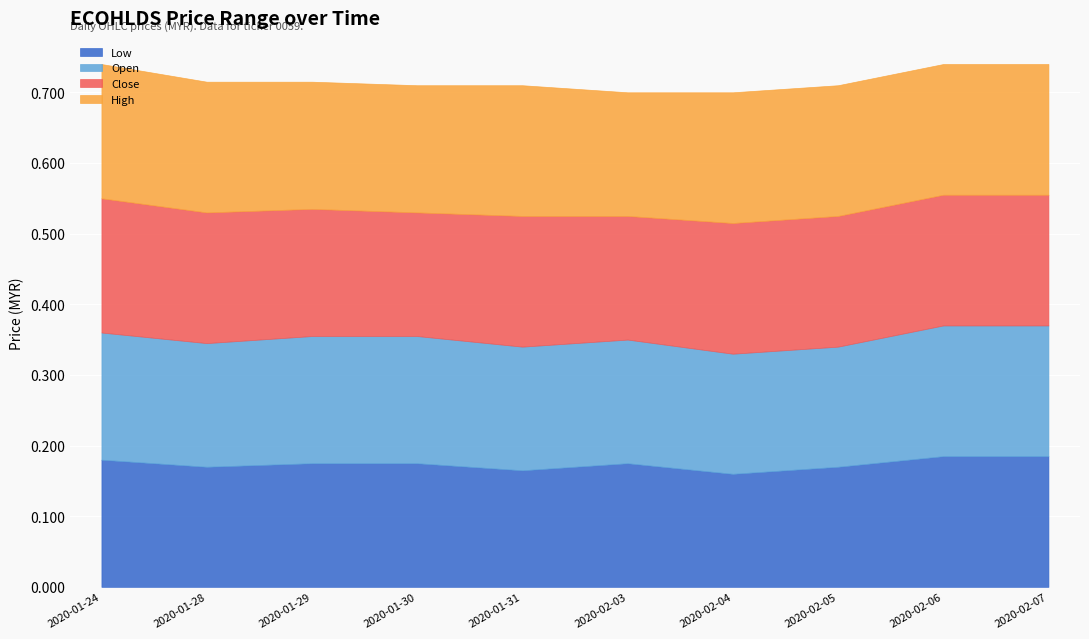

At which category does the chart reach its peak across all series?

2020-01-24